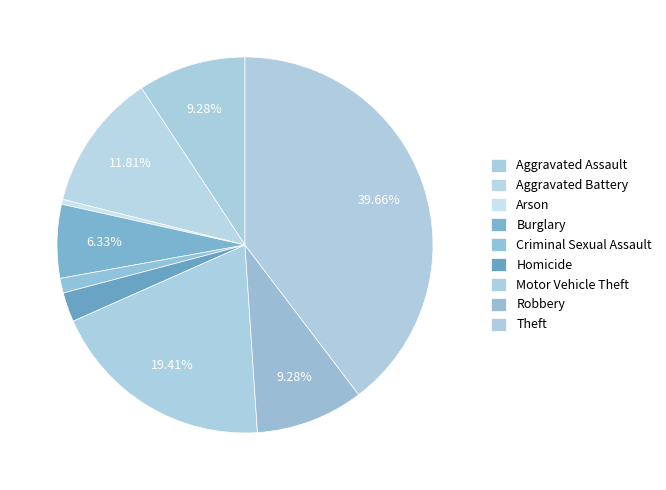

Combined, do Aggravated Assault and Theft account for over 50%?

No